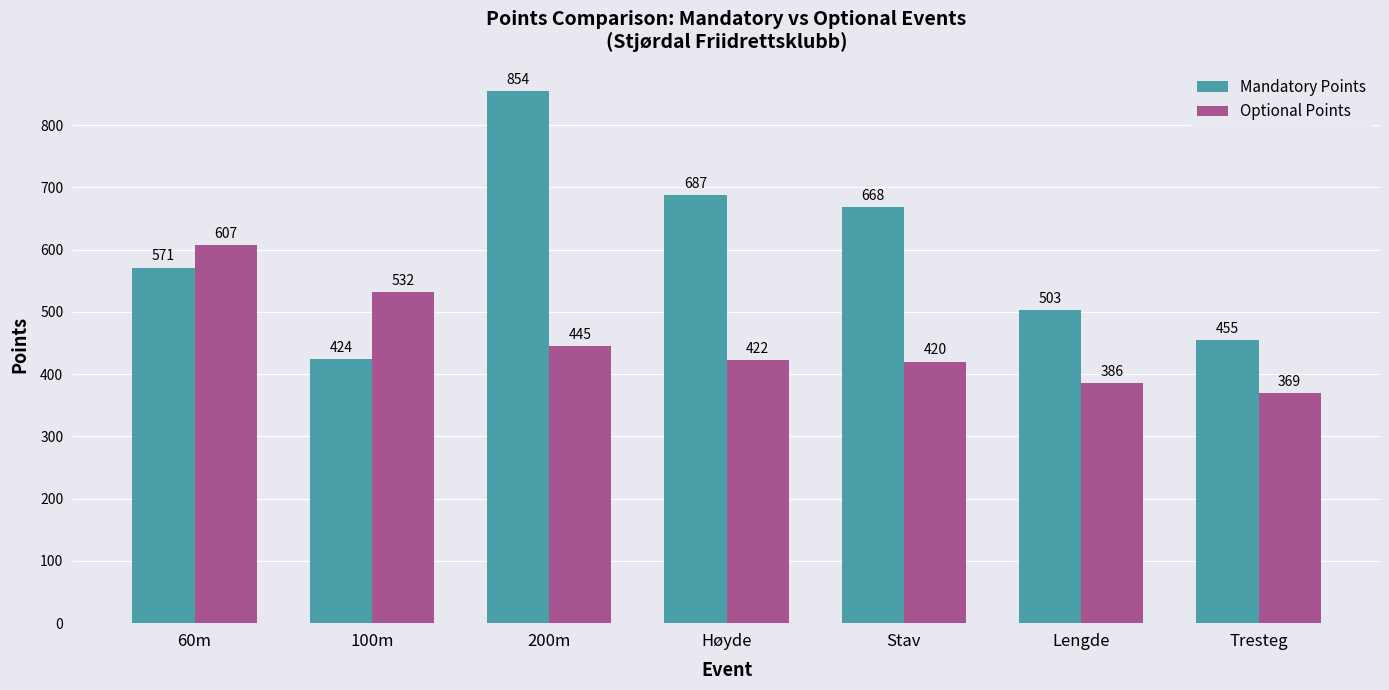

What is the difference between the highest and lowest values at 200m?

409